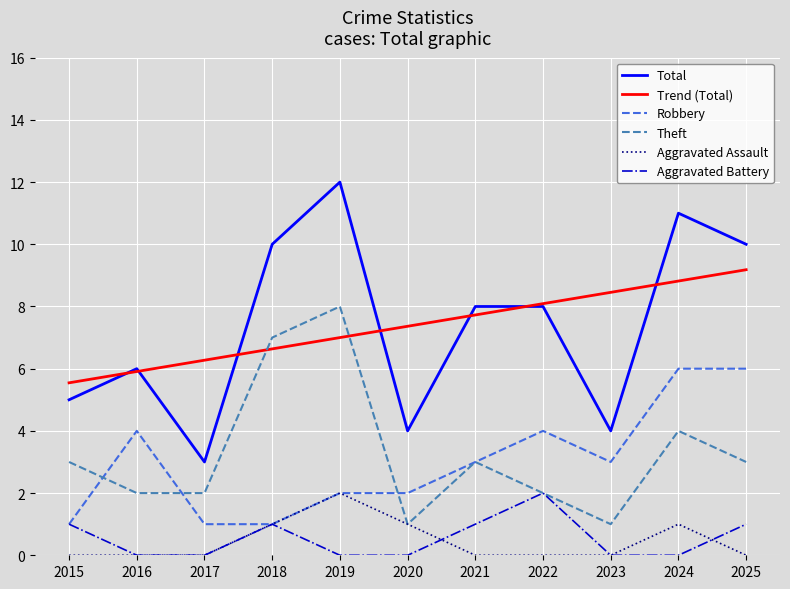

Is it true that Robbery equals 1.0 at 2018?

True